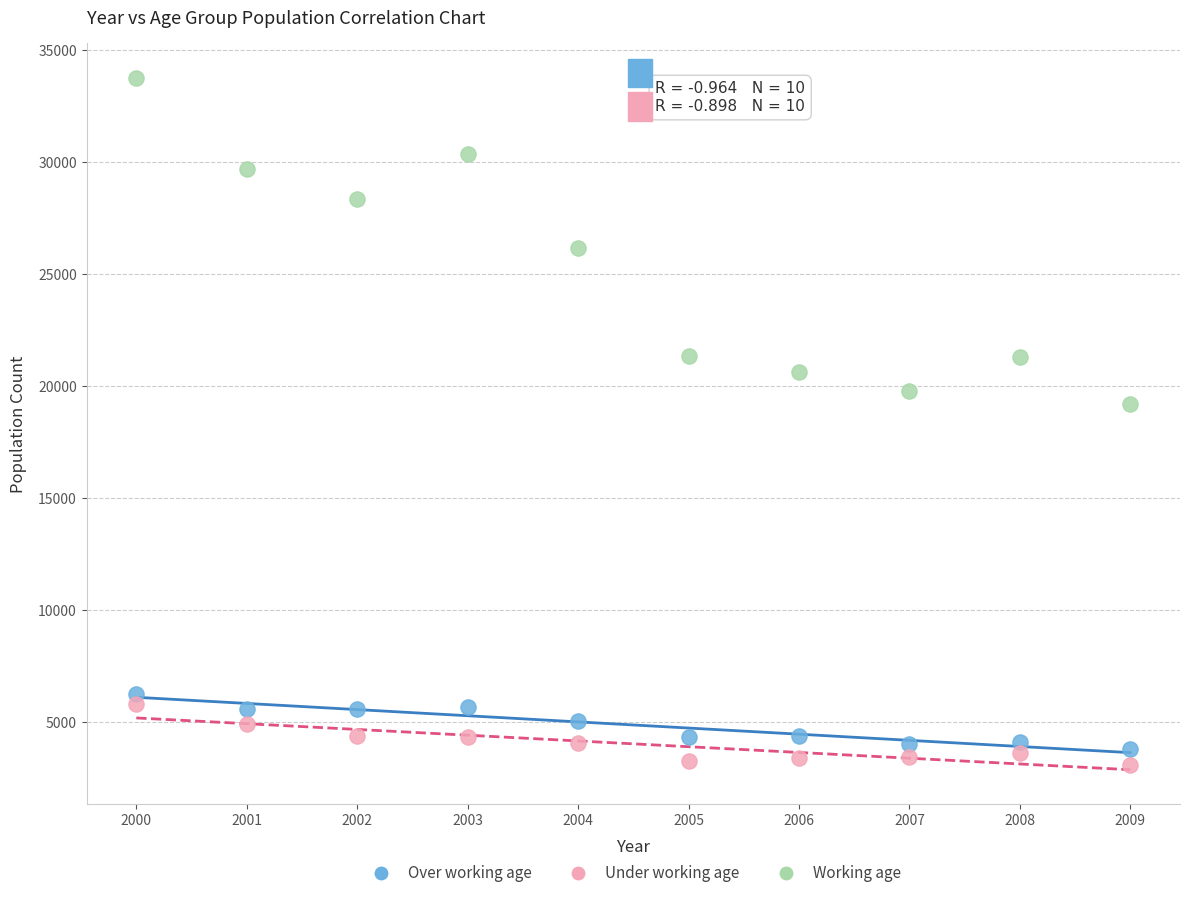

Which series reaches the maximum Y coordinate?

Working age